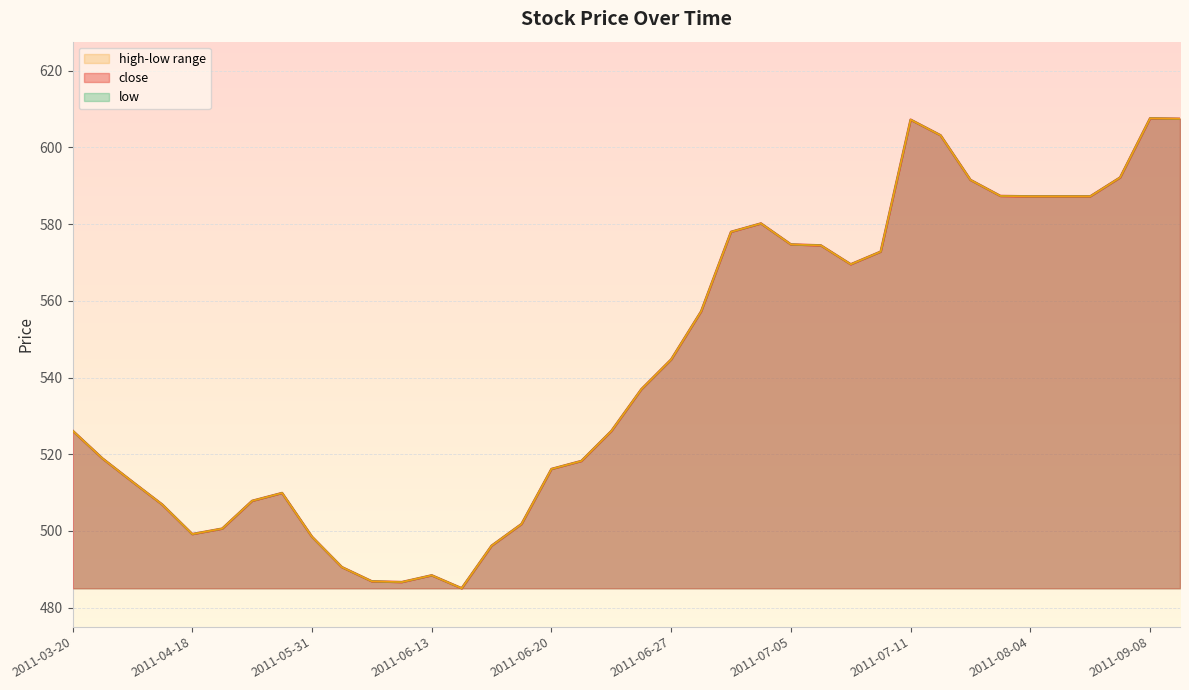

Where is high nearest to the value 546?

2011-06-27